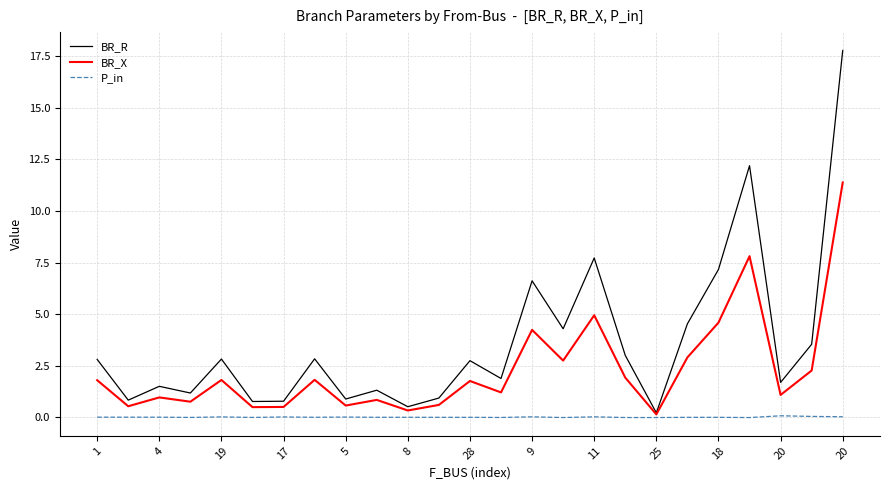

Which series has the largest total across all categories?

BR_R